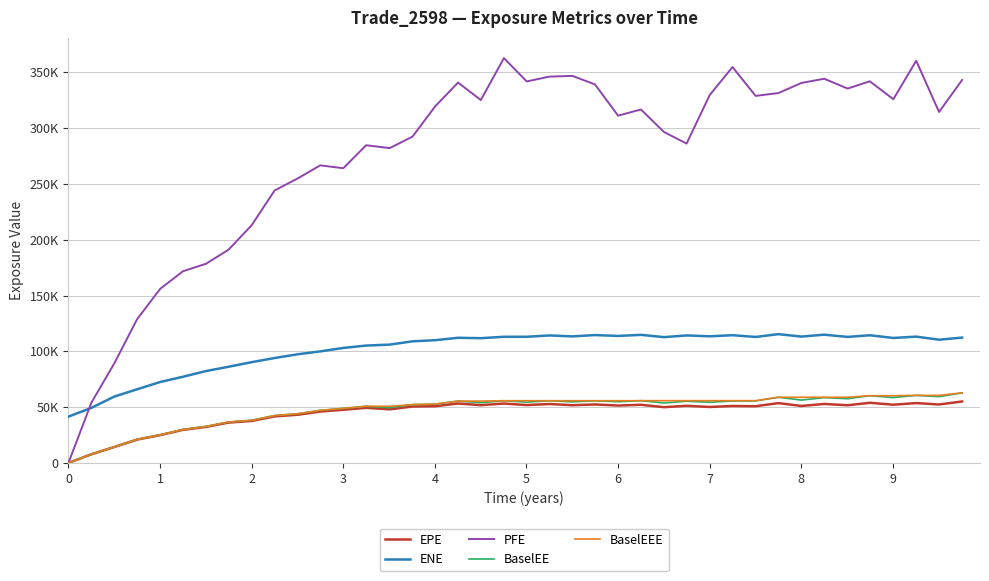

True or false: ENE and BaselEEE cross at least once.

False